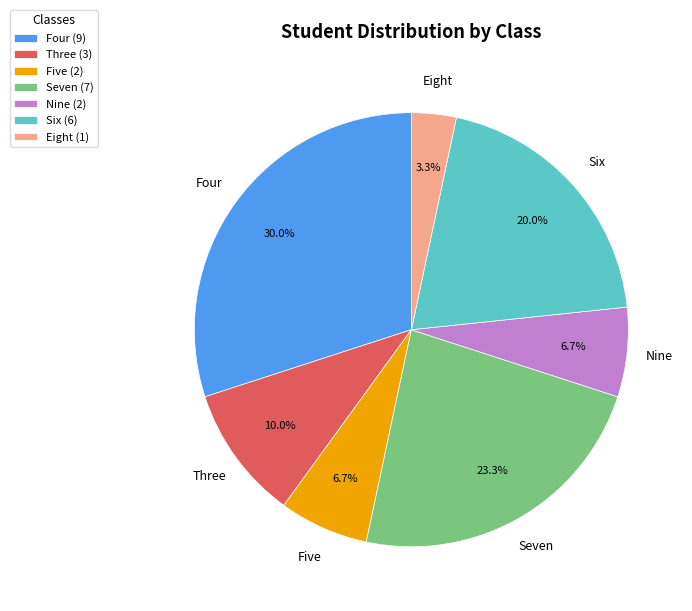

Which category has the smallest portion of the pie?

Eight